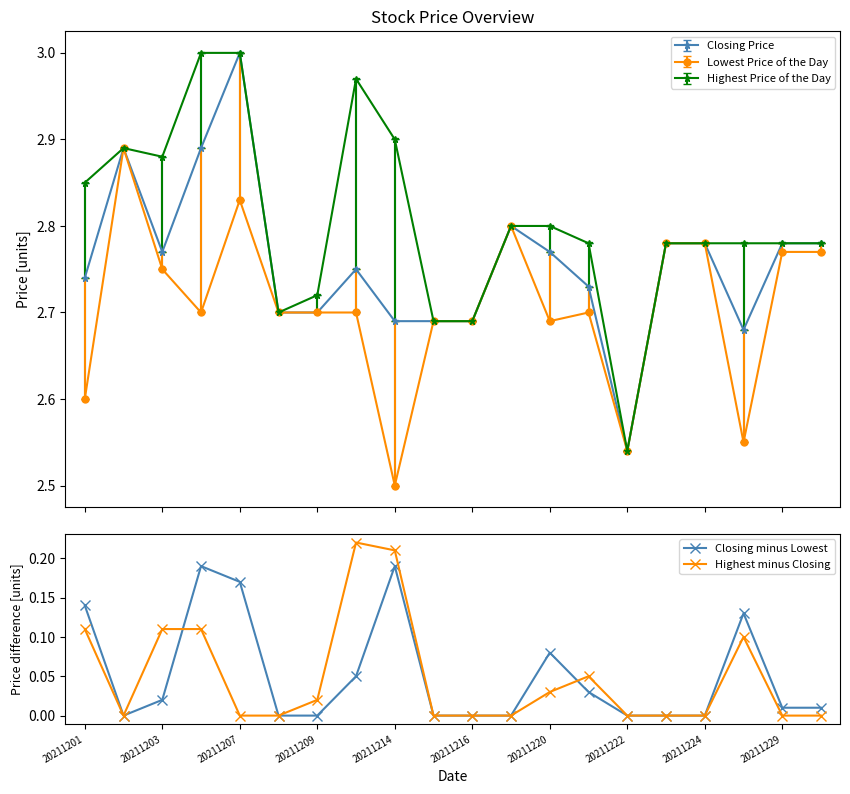

What is the difference between the maximum and second lowest values in the Highest minus Closing series?

0.2